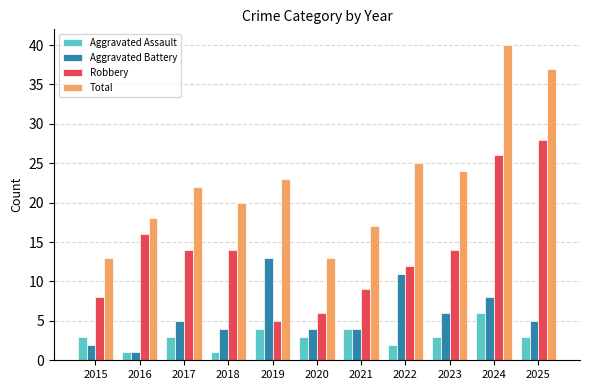

Does the chart contain stacked bars?

No